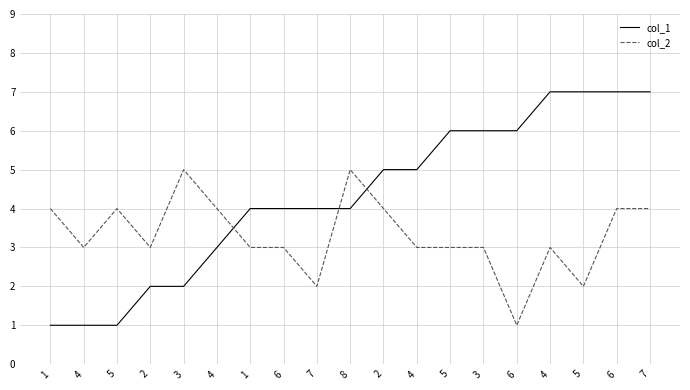

How many lines are shown in the chart?

2